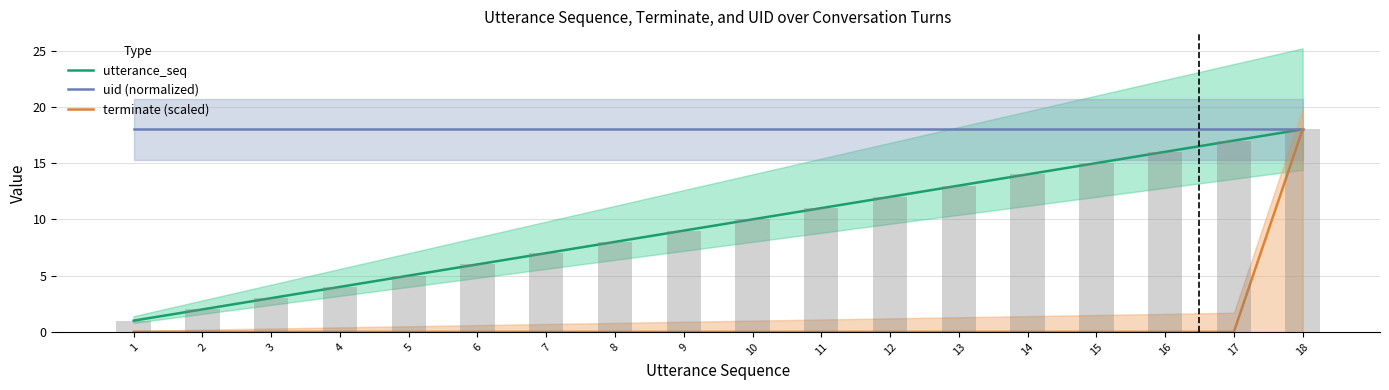

What is the average value of the terminate (scaled) series?

1